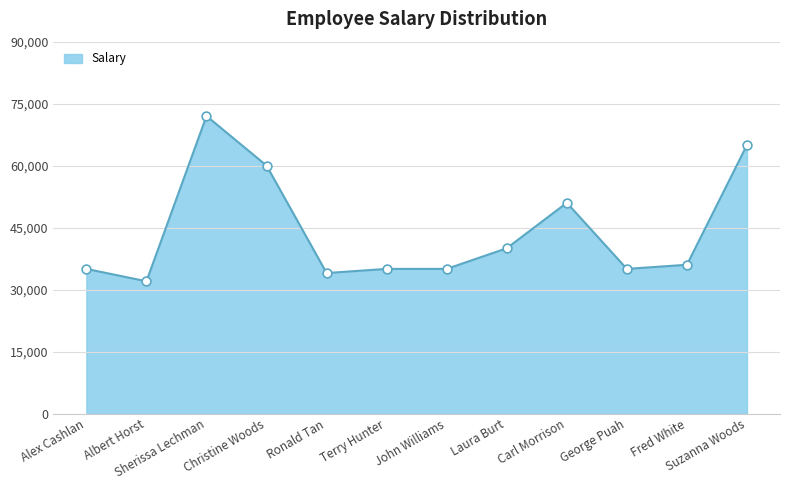

Which has a higher value, Albert Horst or Suzanna Woods?

Suzanna Woods